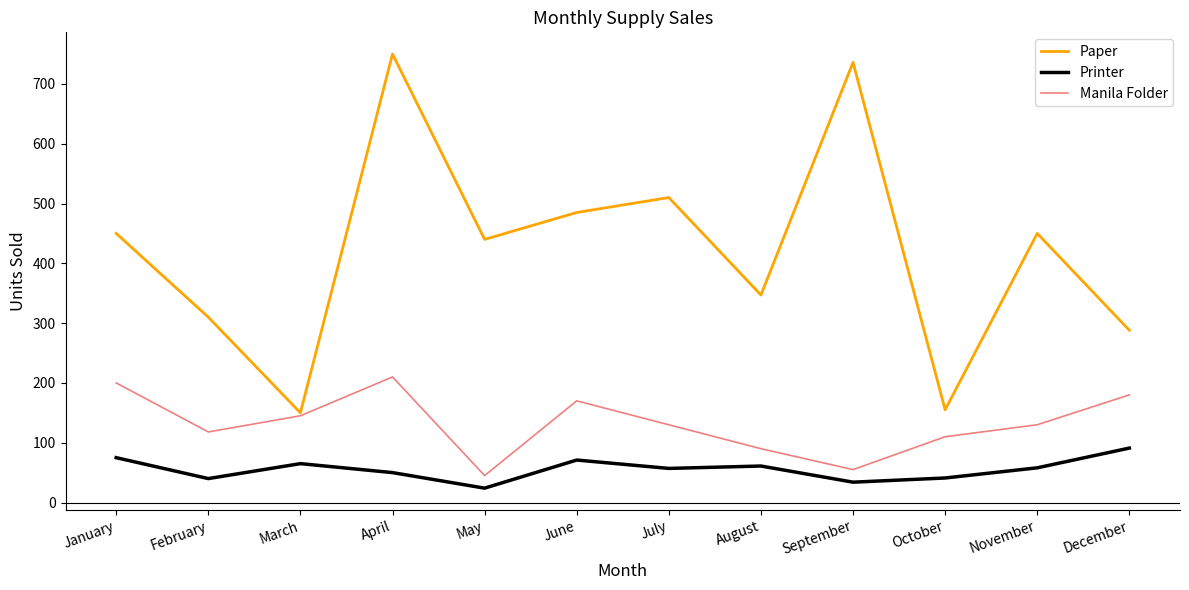

At which label does Printer first exceed 58?

January